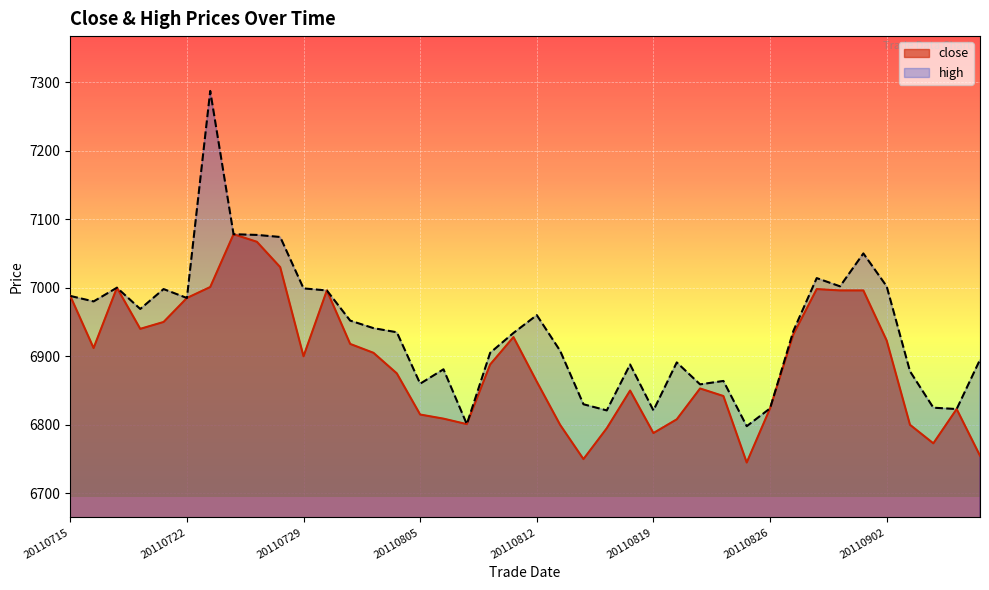

True or false: close and high cross at least once.

False